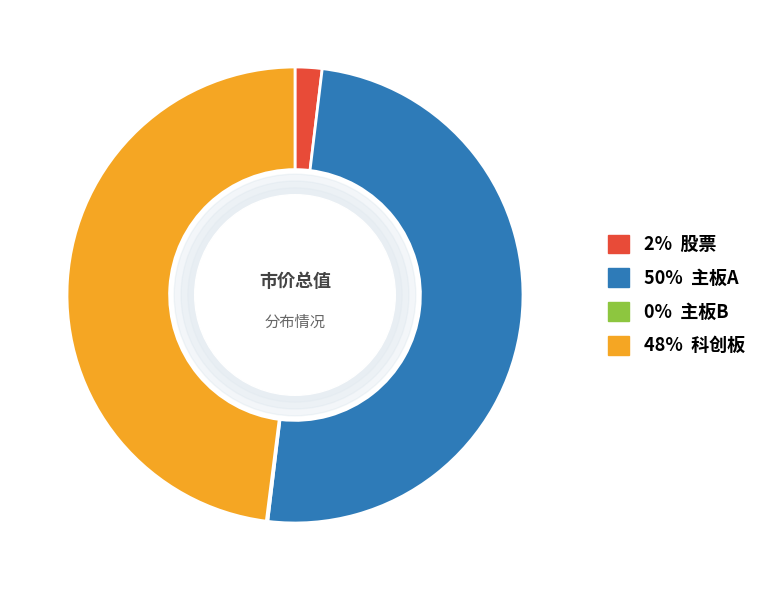

The 48% 科创板 slice represents 54% of the pie. True or false?

False